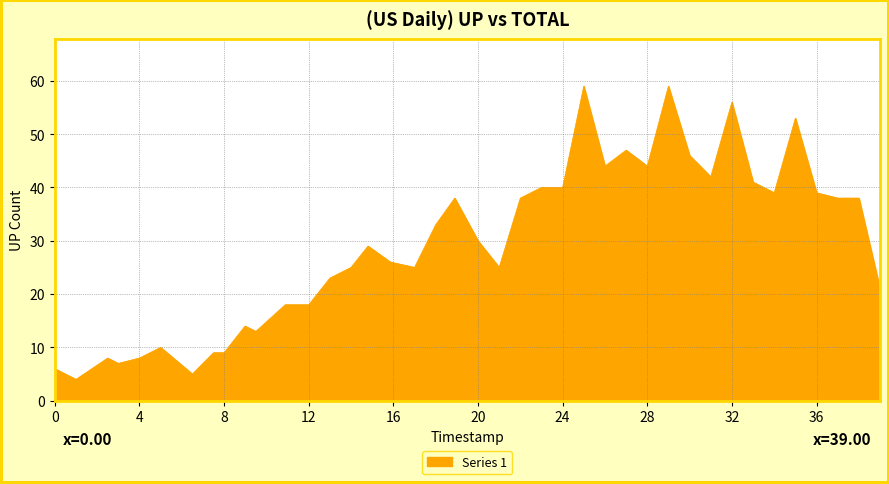

What is the greatest value displayed?

59